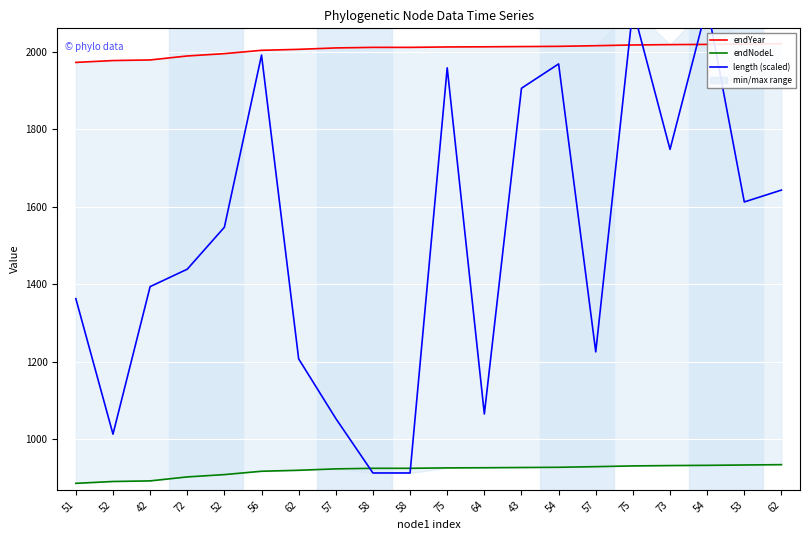

Reading left to right, extract all data points from this chart.

endYear: 51=1972.2	52=1977.0	42=1978.5	72=1988.7	52=1994.7	56=2003.3	62=2005.9	57=2009.5	58=2010.9	58=2010.9	75=2012.0	64=2012.4	43=2013.0	54=2013.6	57=2015.2	75=2017.1	73=2018.0	54=2018.6	53=2019.5	62=2020.4
endNodeL: 51=886.8	52=891.6	42=893.2	72=903.4	52=909.4	56=918.0	62=920.5	57=924.1	58=925.6	58=925.6	75=926.7	64=927.1	43=927.7	54=928.2	57=929.9	75=931.8	73=932.7	54=933.3	53=934.1	62=935.0
length (scaled): 51=1363.0	52=1013.7	42=1394.0	72=1439.0	52=1547.2	56=1991.1	62=1207.8	57=1054.0	58=913.6	58=913.6	75=1958.1	64=1065.7	43=1905.5	54=1968.2	57=1225.8	75=2110.7	73=1747.9	54=2118.9	53=1612.4	62=1643.0